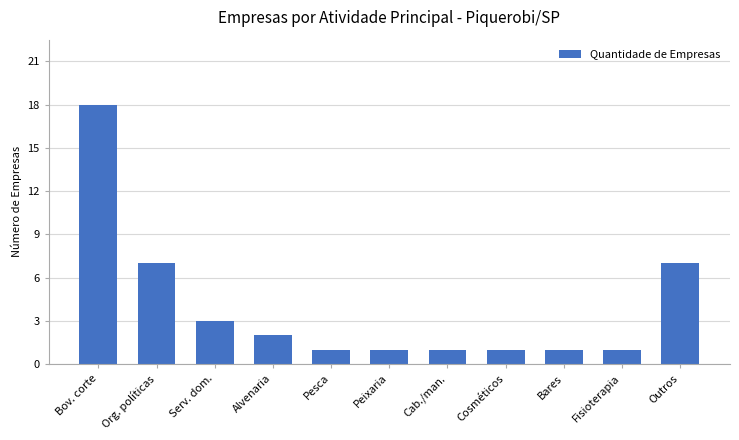

Which label corresponds to the largest value in the chart?

Bov. corte